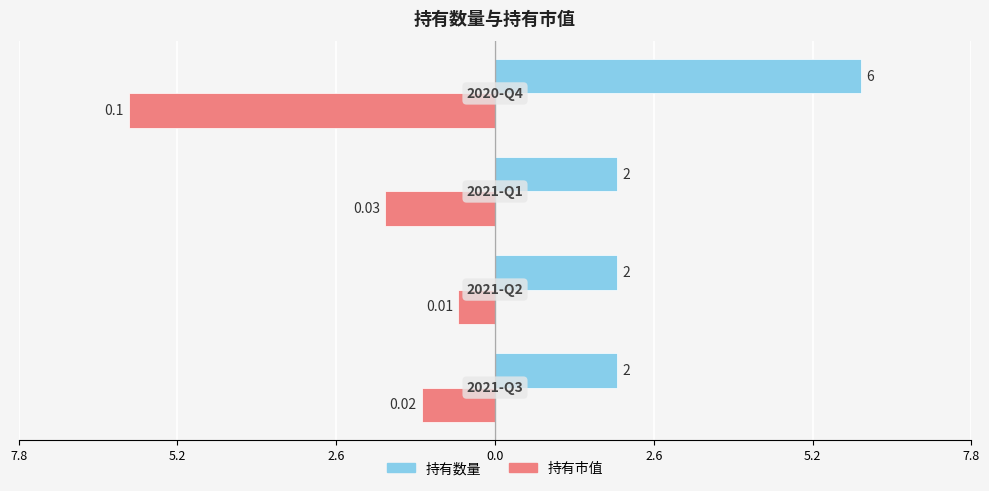

What are all the series names shown in the legend?

持有数量, 持有市值